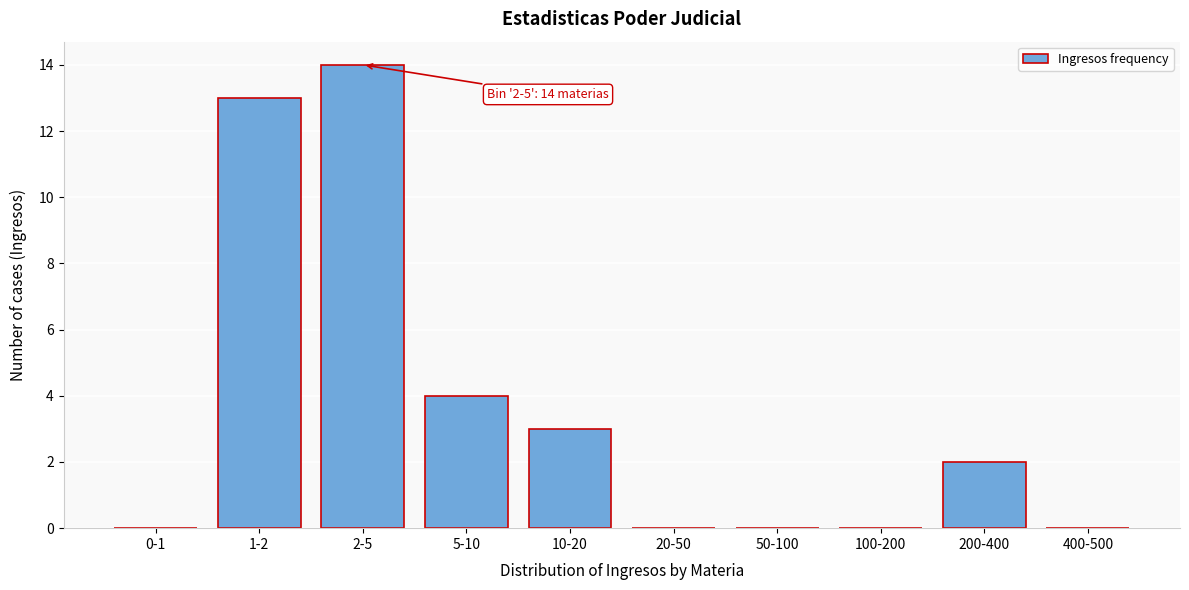

Reading left to right, list all the values displayed in this chart.

0-1=0	1-2=13	2-5=14	5-10=4	10-20=3	20-50=0	50-100=0	100-200=0	200-400=2	400-500=0